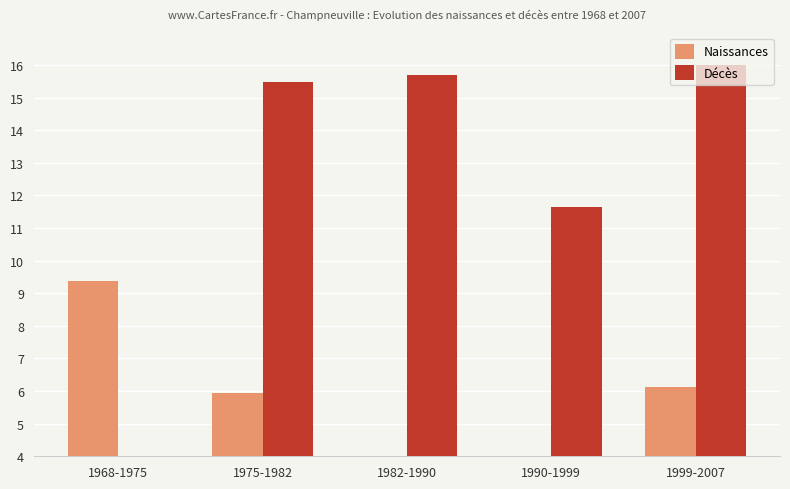

True or false: Décès has a value of 17.1 at 1990-1999.

False